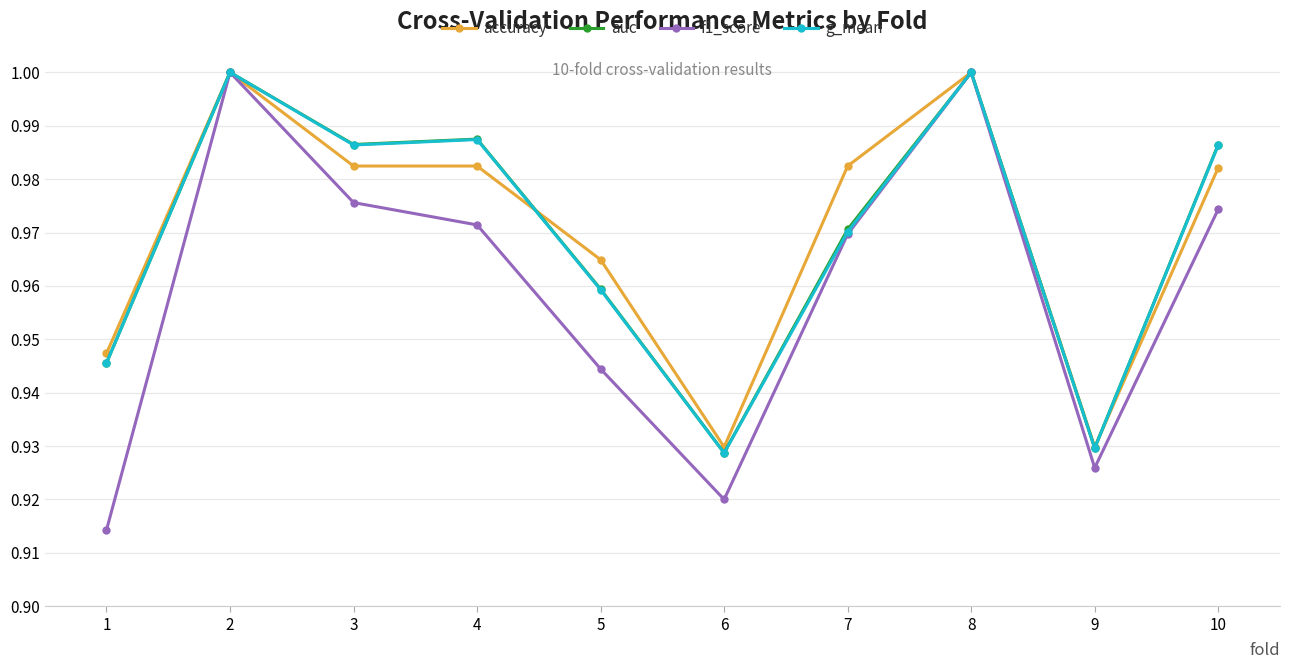

At how many categories does at least one series exceed 0?

10